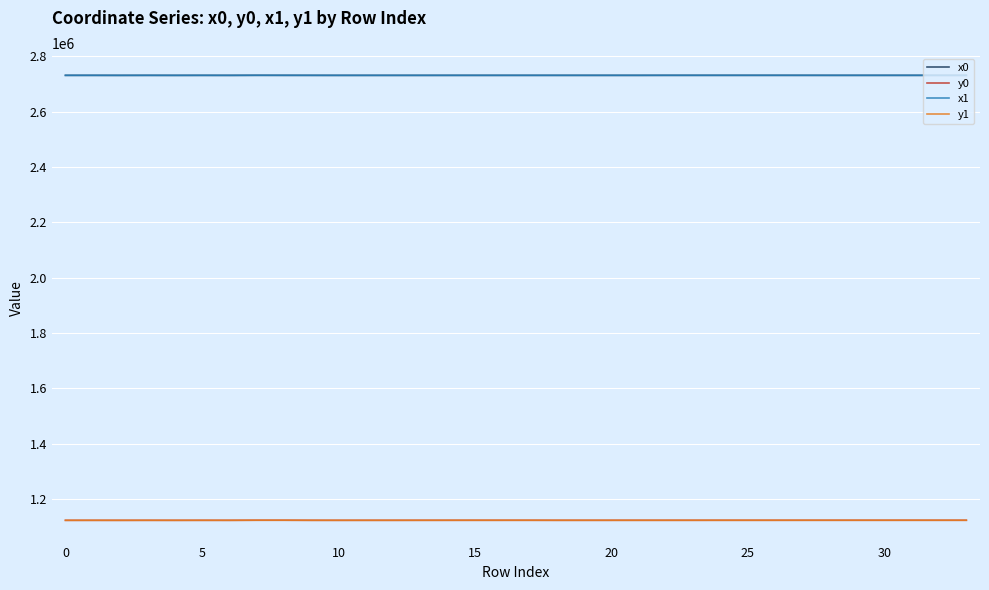

What is the difference between the maximum and second lowest values in the y0 series?

364.4